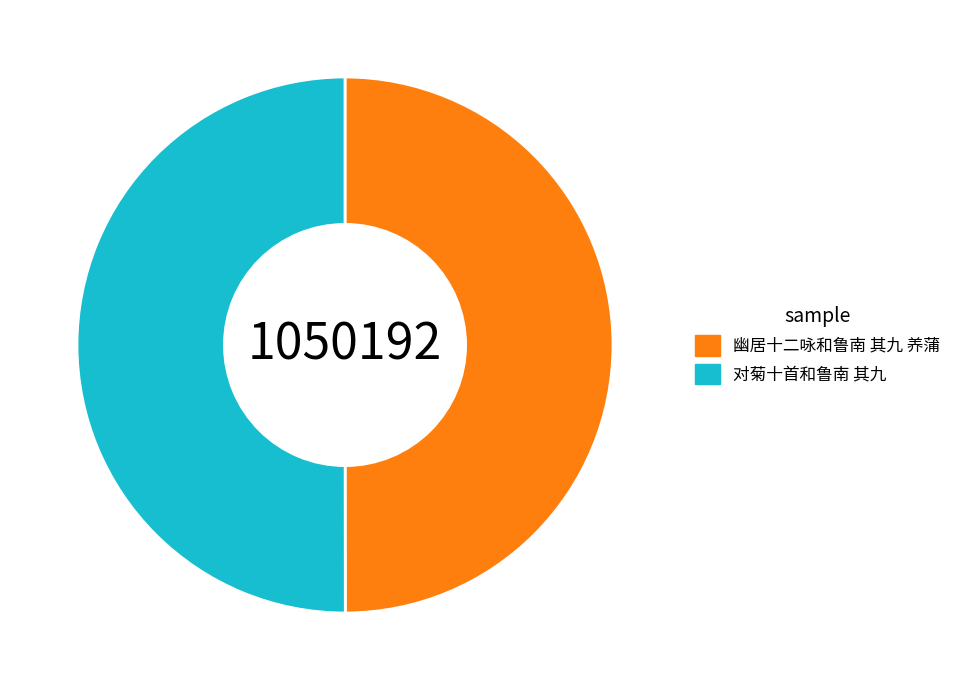

True or false: 对菊十首和鲁南 其九 accounts for 50% of the total.

True